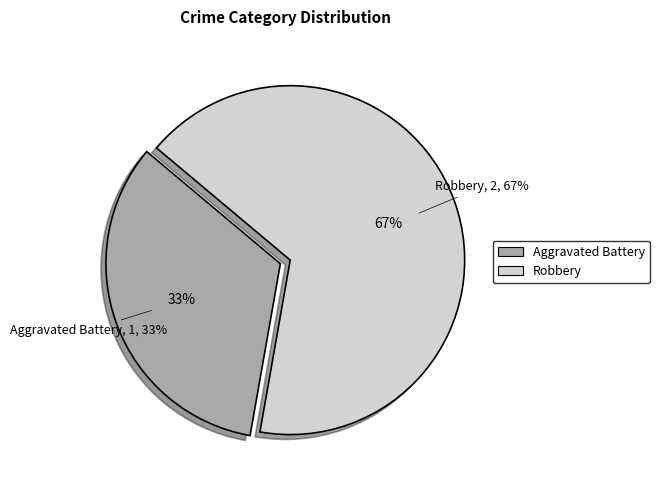

To the nearest percent, what percentage of the pie is Robbery?

67%